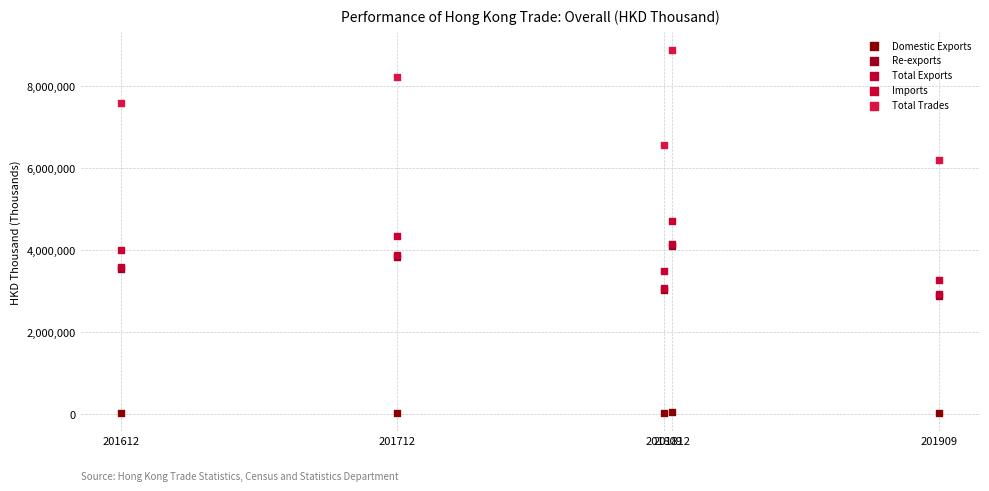

Which series has the largest Y range (max minus min)?

Total Trades